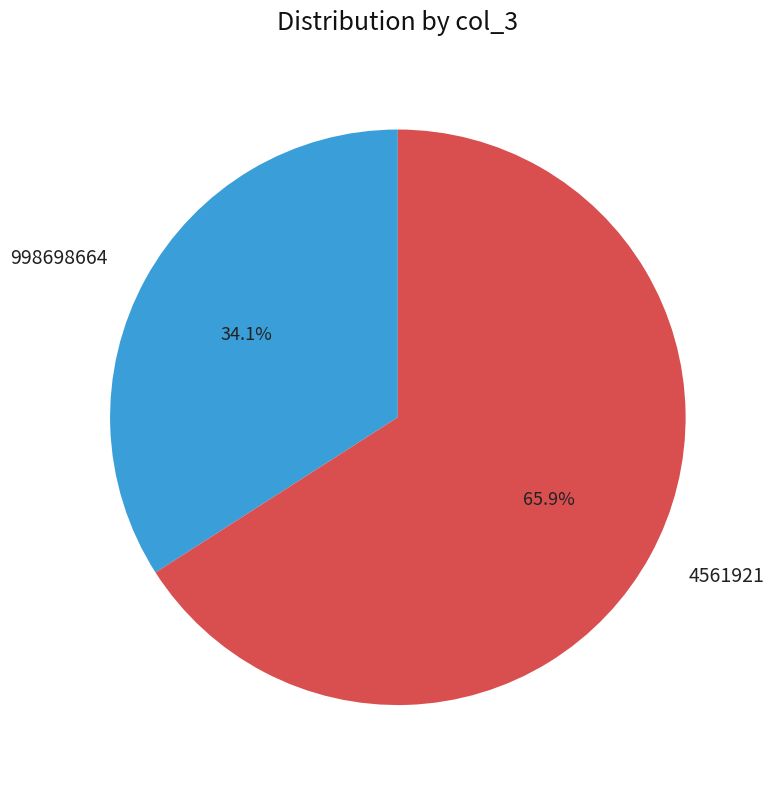

Is there any slice that represents more than half of the pie?

Yes